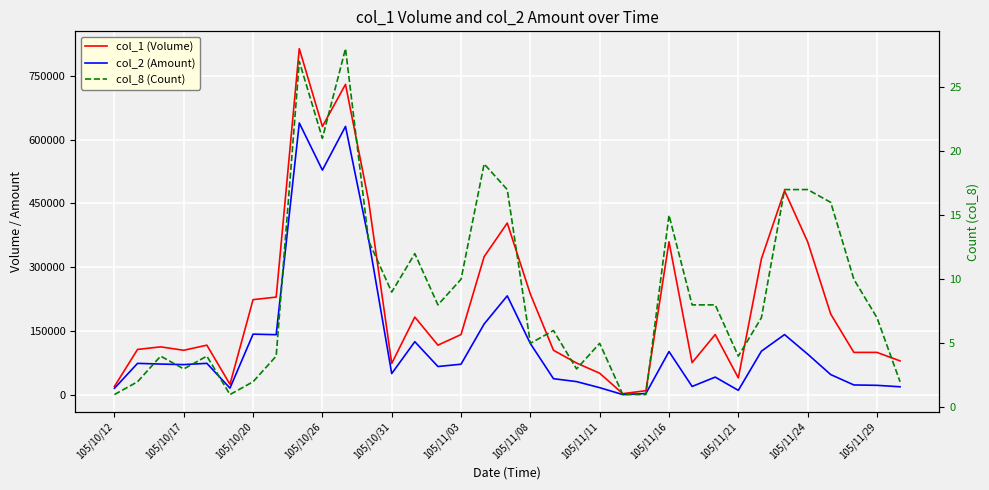

What is the sum of the col_1 (Volume) values at 20 and 22?

78000